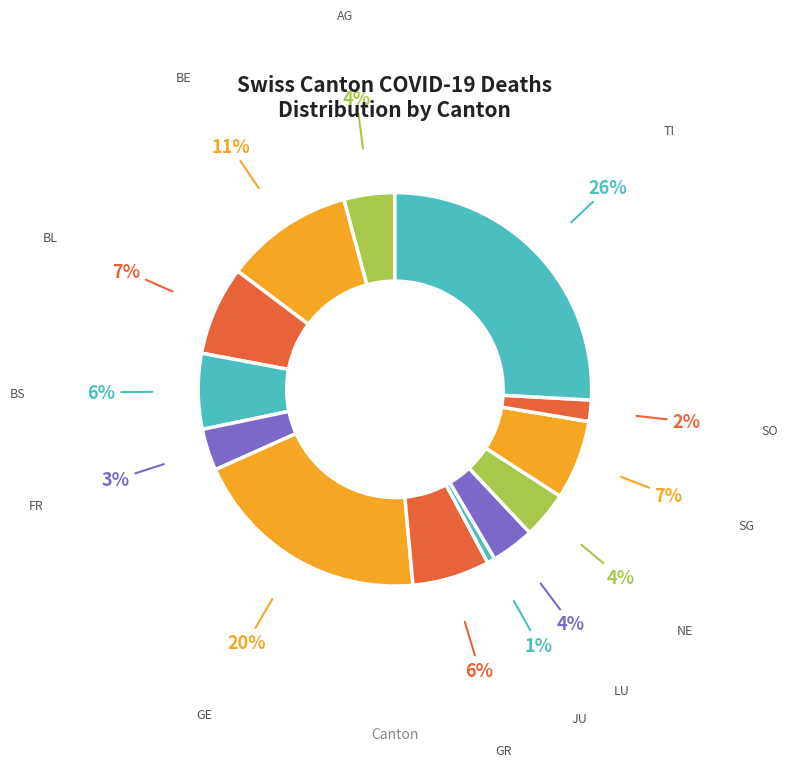

Does LU account for over 50% of the chart?

No